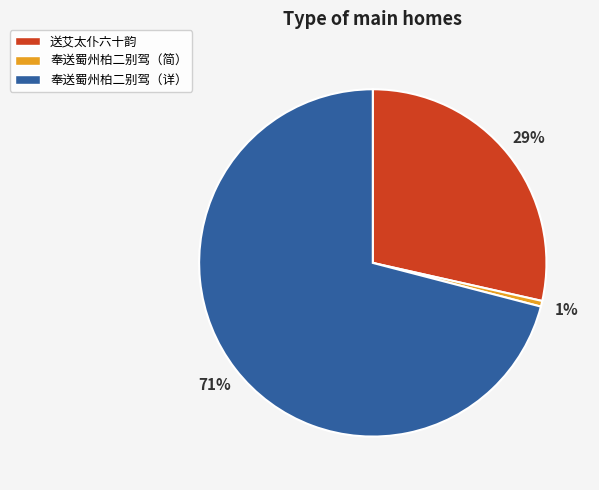

To the nearest percent, what is the combined percentage of 奉送蜀州柏二别驾（详） and 送艾太仆六十韵?

99%